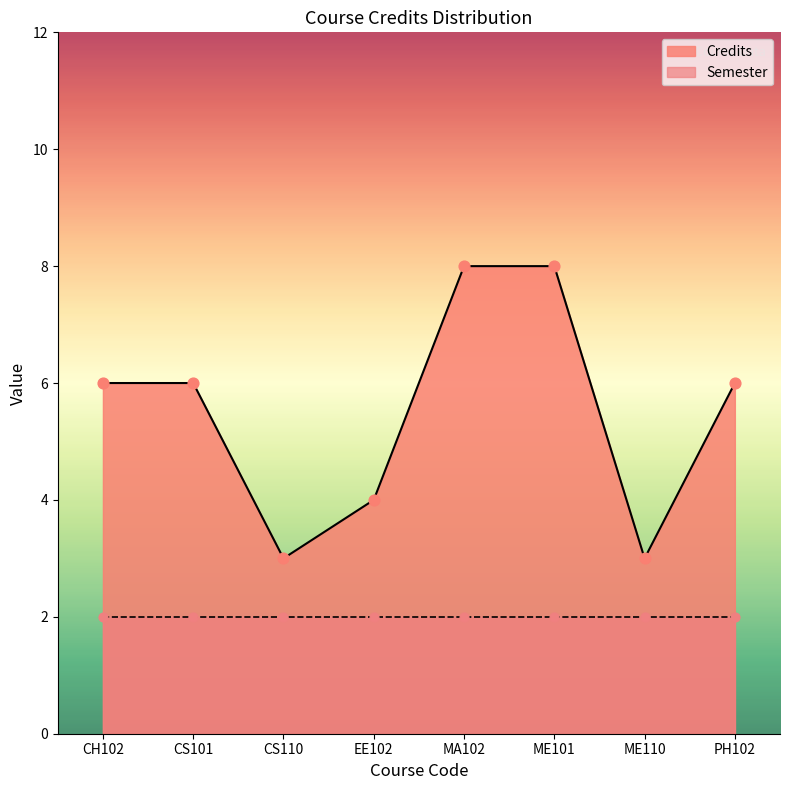

Between PH102 and ME110, which is larger?

PH102